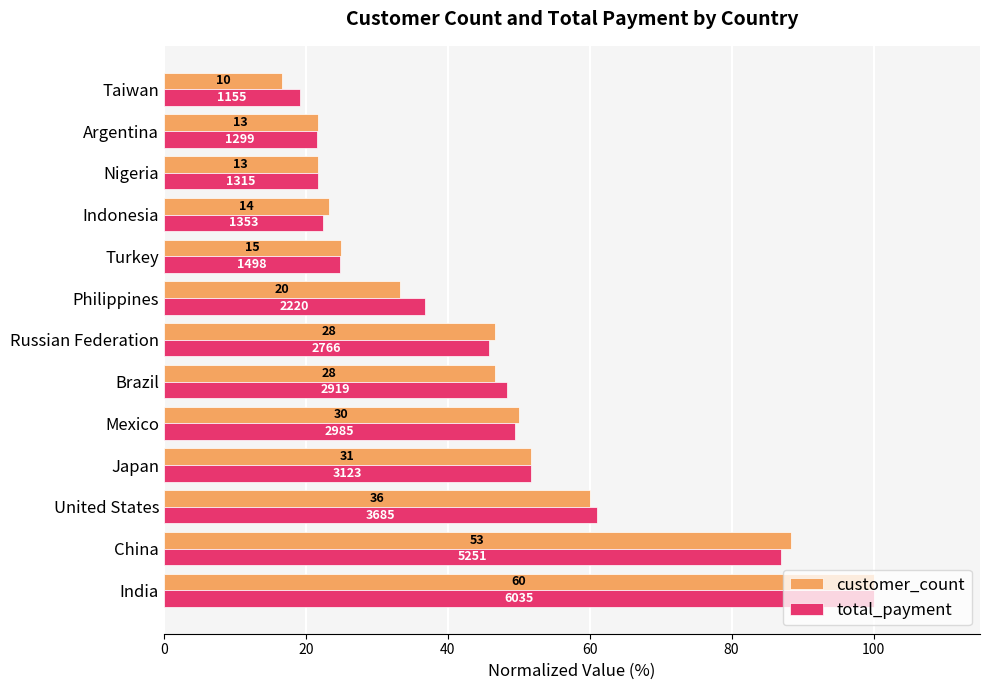

What are all the series names shown in the legend?

customer_count, total_payment